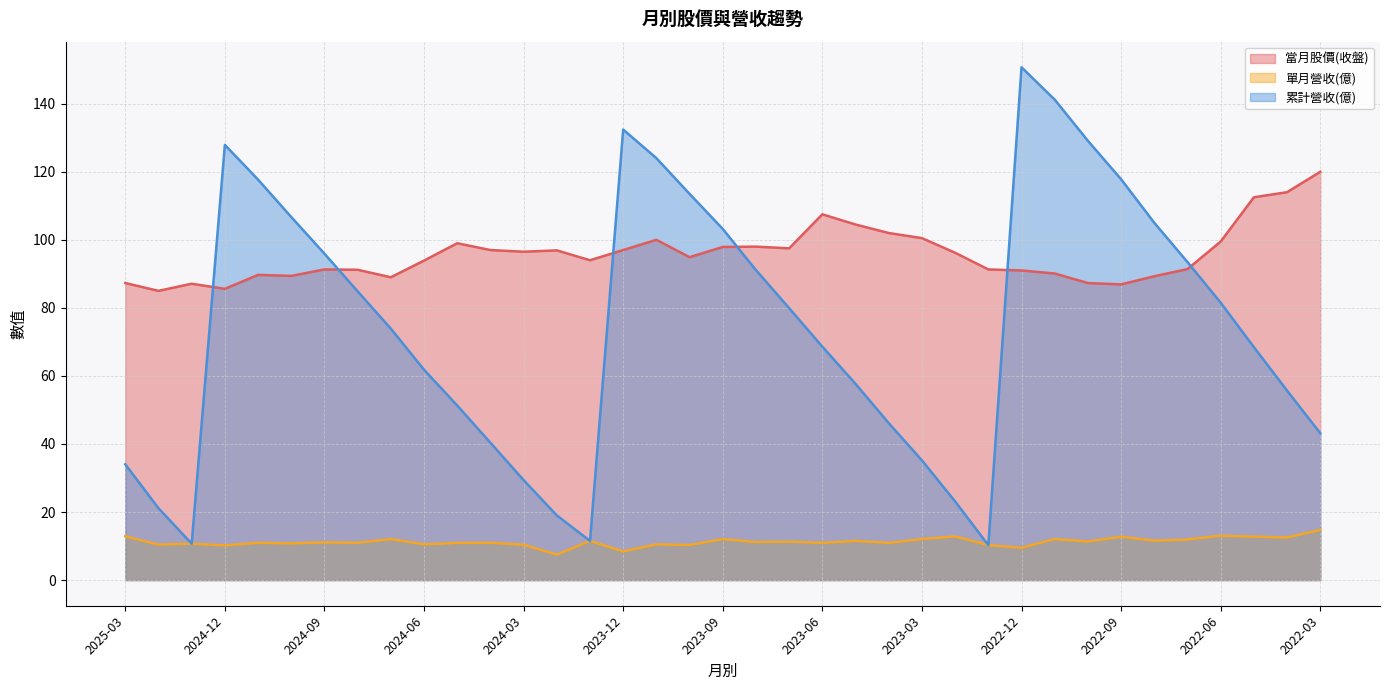

Reading right to left, what are all the values shown in this chart?

當月股價(收盤): 120.0	114.0	112.5	99.5	91.4	89.3	86.9	87.3	90.1	91.0	91.3	96.2	100.5	102.0	104.5	107.5	97.5	98.0	97.9	94.9	100.0	97.0	94.0	96.9	96.5	97.0	99.0	93.9	89.0	91.2	91.3	89.4	89.7	85.6	87.1	85.0	87.3
單月營收(億): 14.7	12.5	12.8	13.1	11.9	11.6	12.8	11.3	12.1	9.5	10.3	12.8	12.1	10.9	11.5	10.9	11.3	11.2	12.1	10.3	10.5	8.4	11.5	7.5	10.4	11.0	10.9	10.5	12.1	11.0	11.1	10.8	11.0	10.2	10.7	10.4	12.9
累計營收(億): 43.2	55.7	68.5	81.5	93.5	105.0	117.8	129.1	141.2	150.7	10.3	23.1	35.2	46.1	57.7	68.6	79.9	91.1	103.2	113.5	124.0	132.4	11.5	19.0	29.4	40.4	51.3	61.8	73.9	84.8	95.9	106.7	117.7	127.9	10.7	21.1	34.0